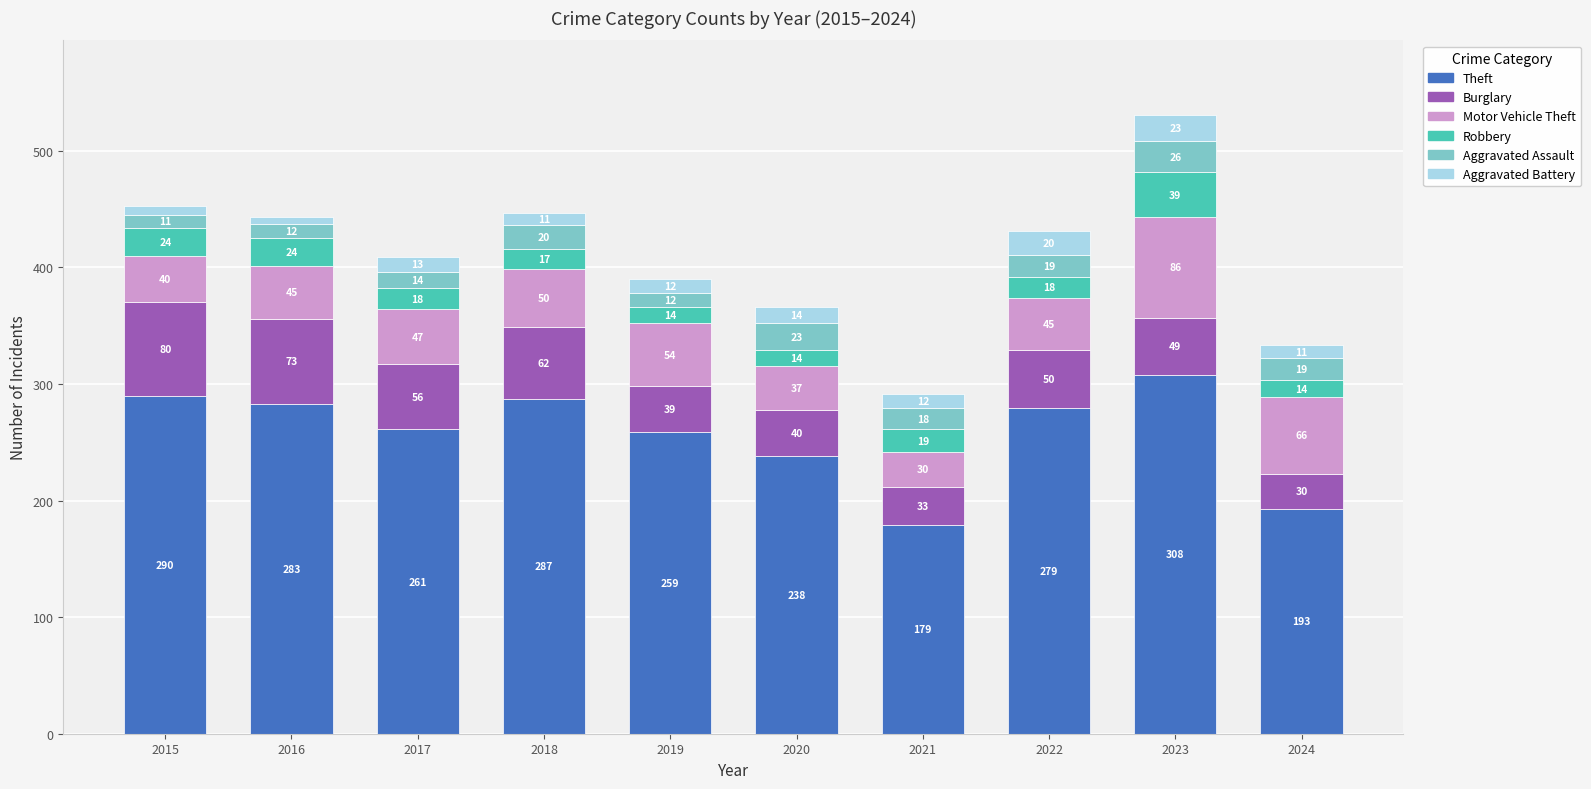

At which label is Theft closest to 243?

2020